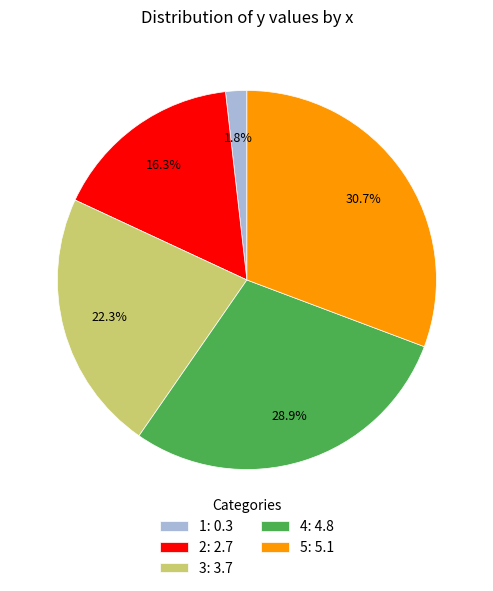

What is the smallest slice in the pie chart?

1